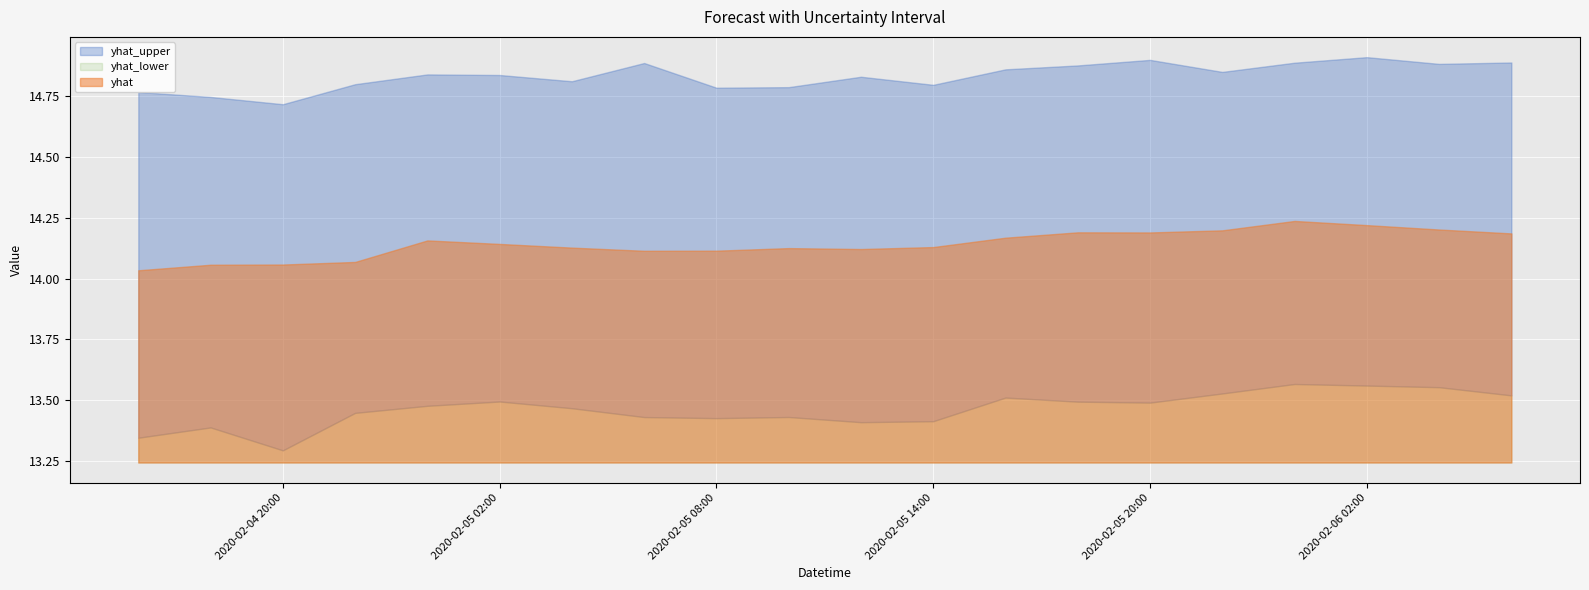

Where is the first local maximum for yhat_upper?

2020-02-05 00:00